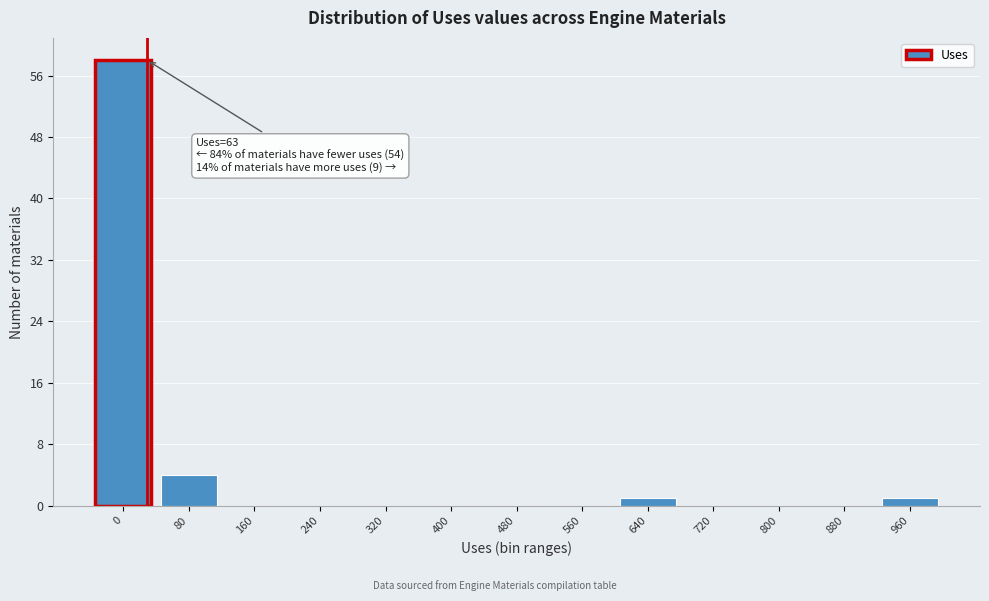

Reading left to right, what are all the values shown in this chart?

0=58	80=4	160=0	240=0	320=0	400=0	480=0	560=0	640=1	720=0	800=0	880=0	960=1